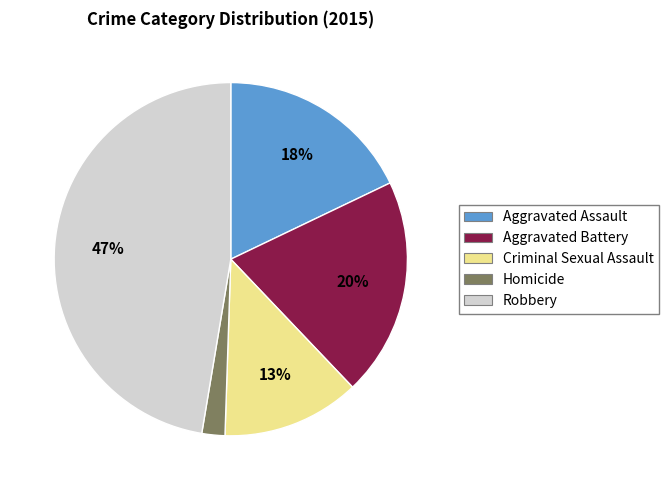

What is the largest slice in the pie chart?

Robbery